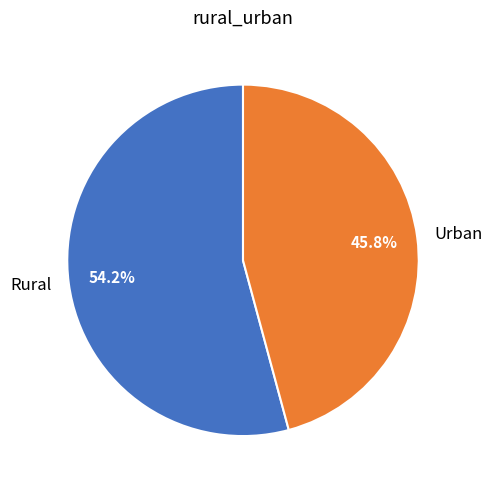

How much of the chart is everything except Urban?

54.2%